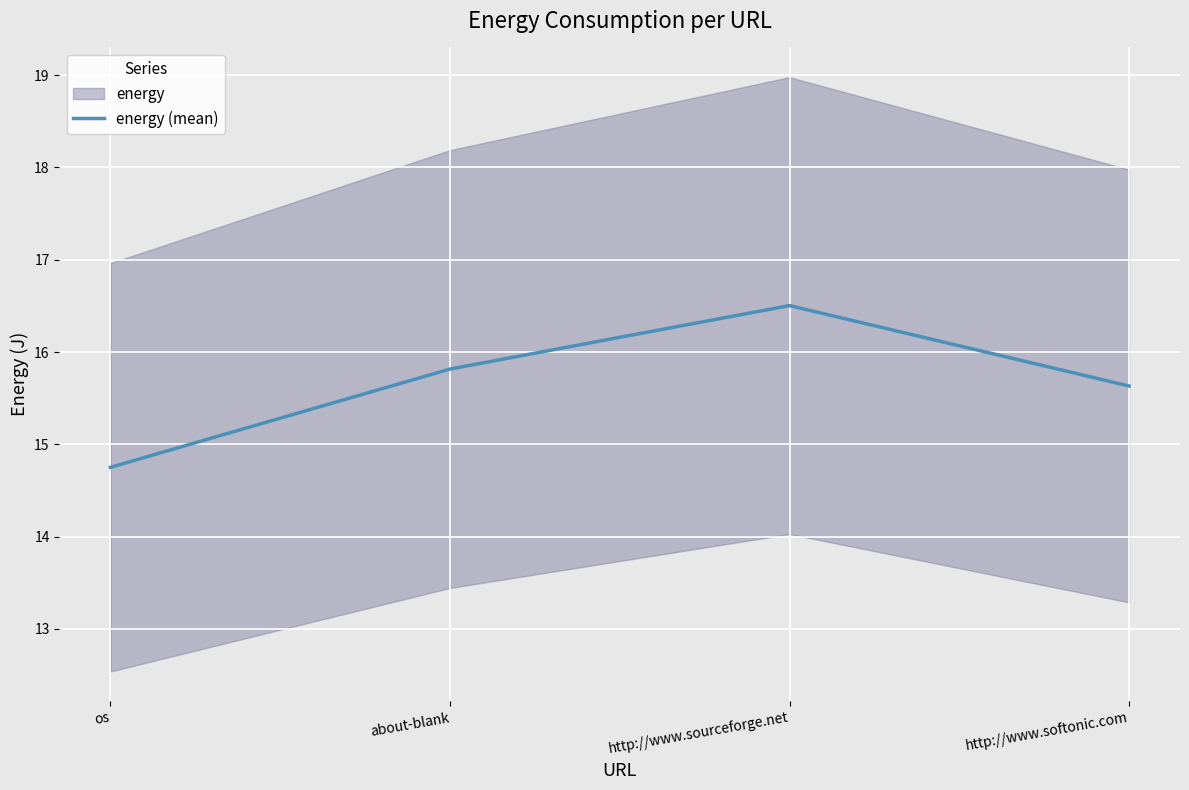

True or false: energy (mean) has more than 1 interior local peaks.

False